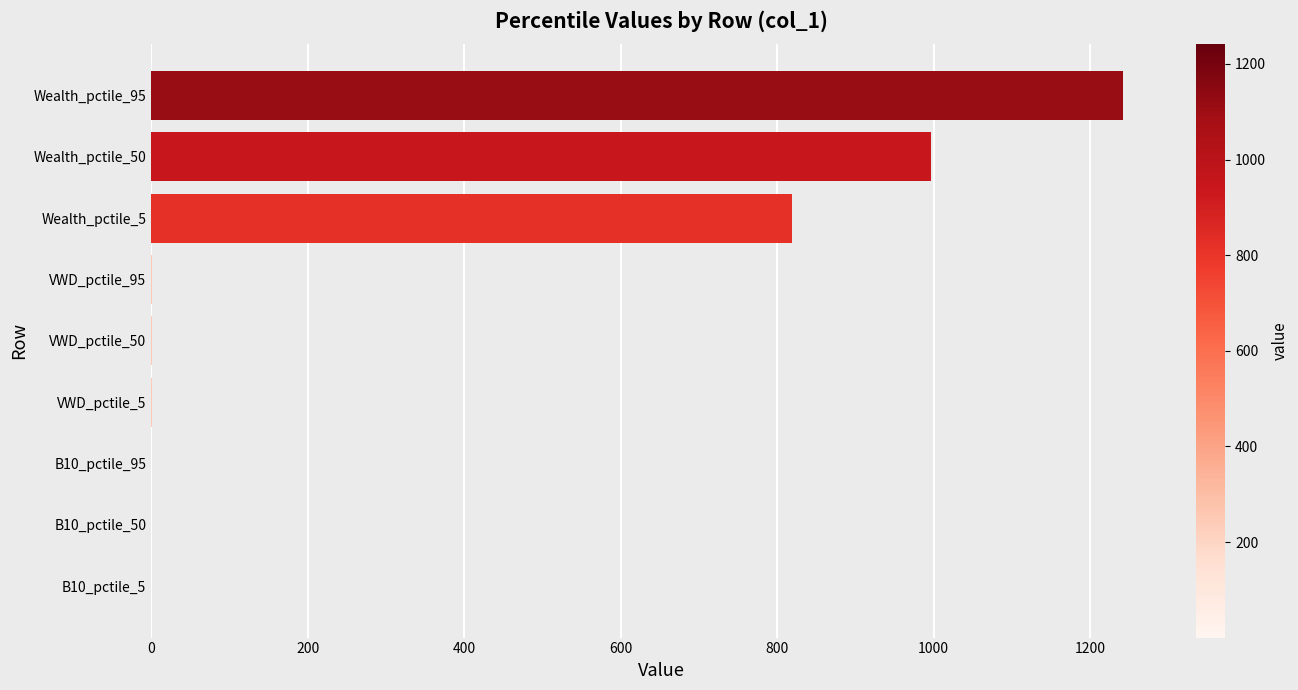

What is the sum of all values?

3060.6